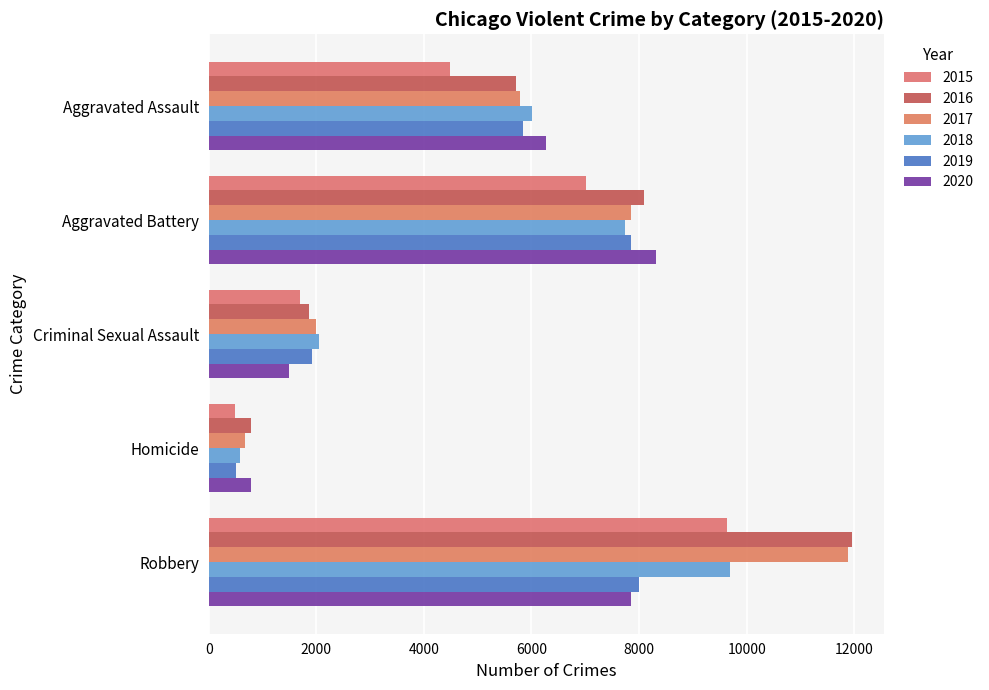

At how many categories does at least one series exceed 4772?

3